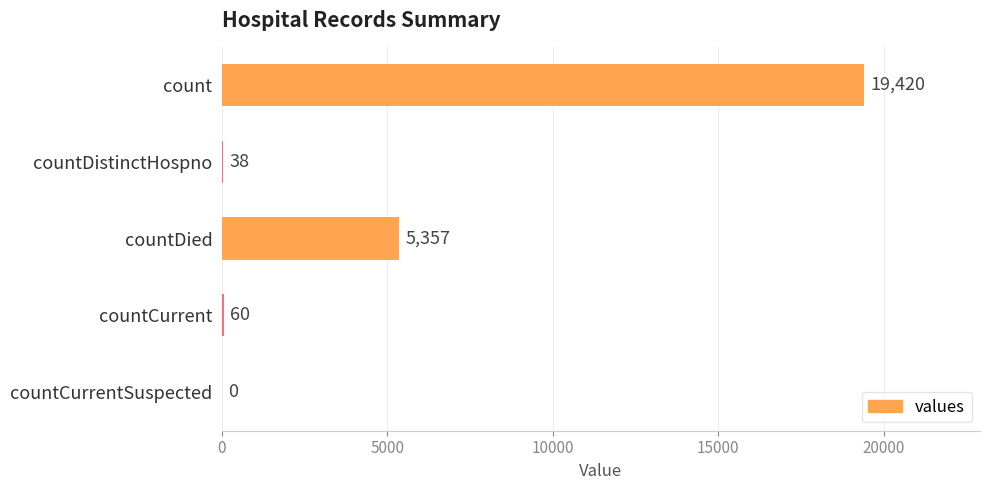

What is the change in value from countDistinctHospno to countCurrent?

+22